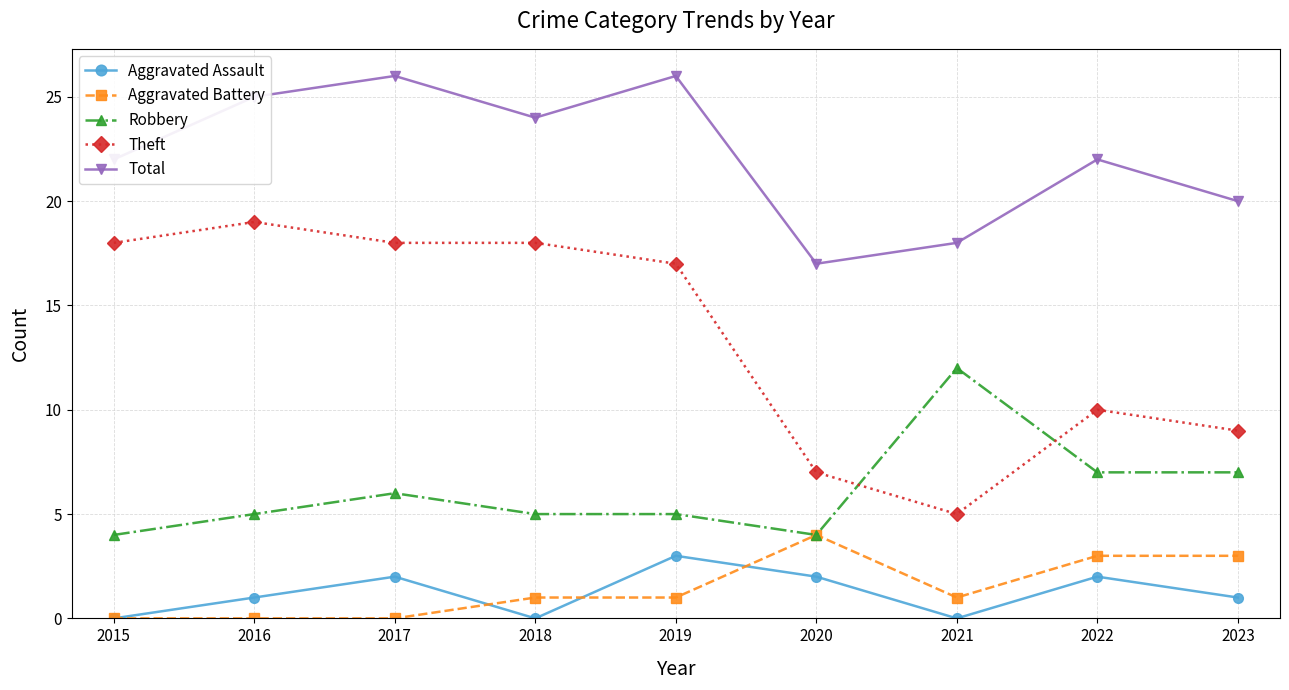

What is the difference between the maximum and minimum values in the Aggravated Battery series?

4